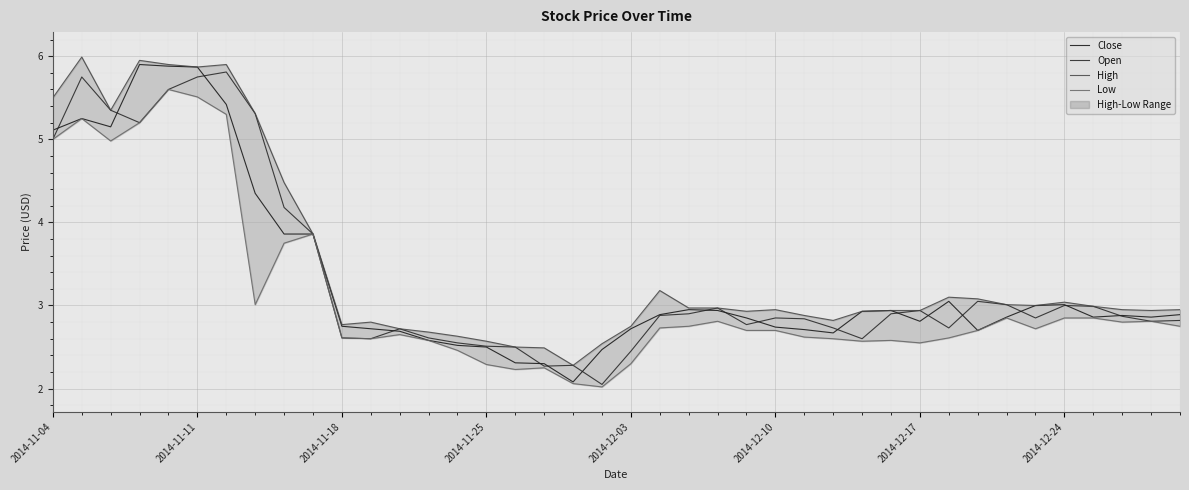

What is the difference between the maximum and second lowest values in the Low series?

3.5